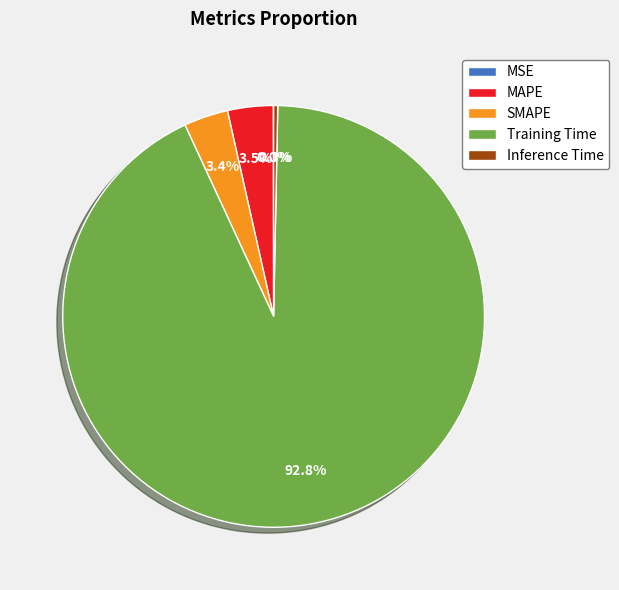

What is the largest slice in the pie chart?

Training Time